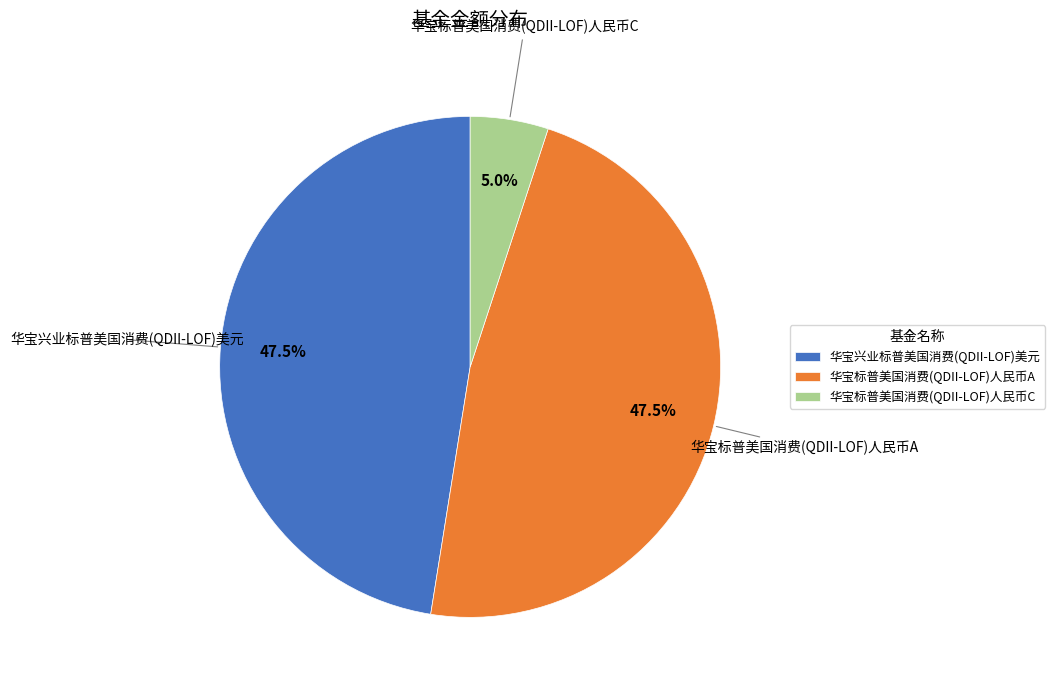

Is there a majority slice in this chart?

No